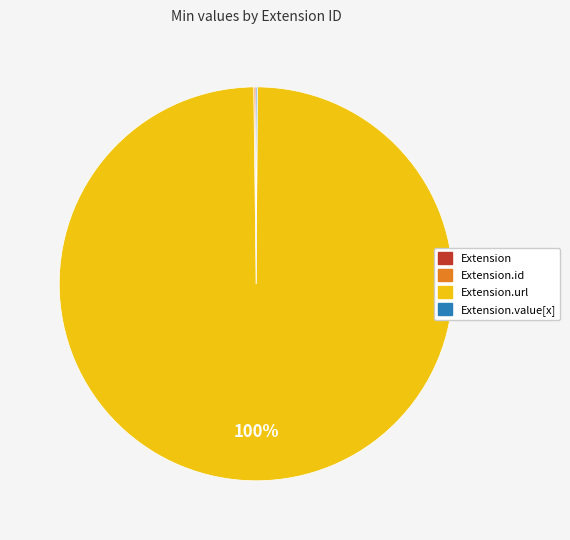

Does any single category account for the majority?

Yes